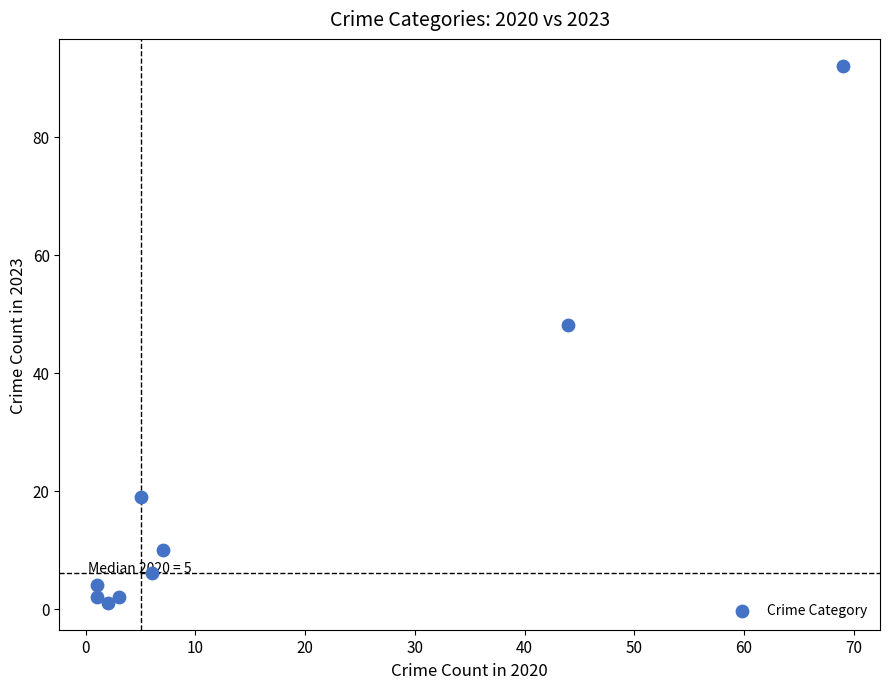

What Y value in the scatter plot is closest to 46?

48